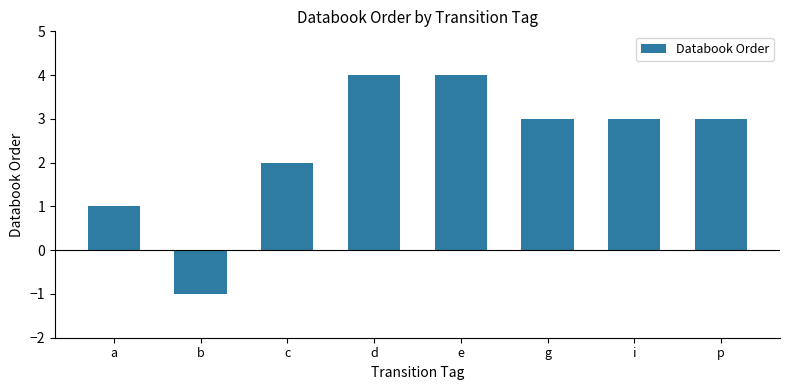

What is the label of the 5th bar from the left?

e